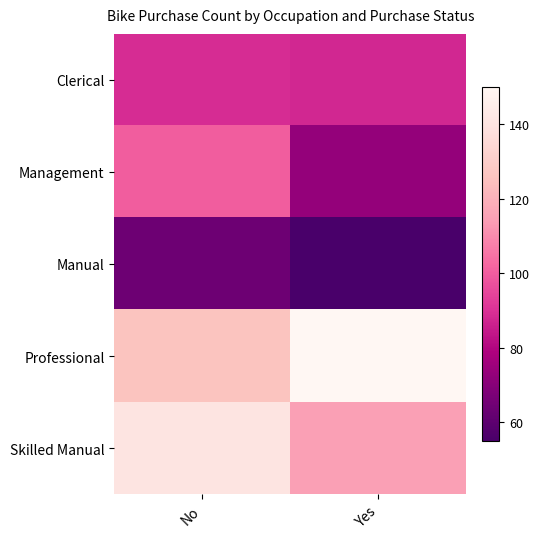

Which has a higher value, Yes or No?

No